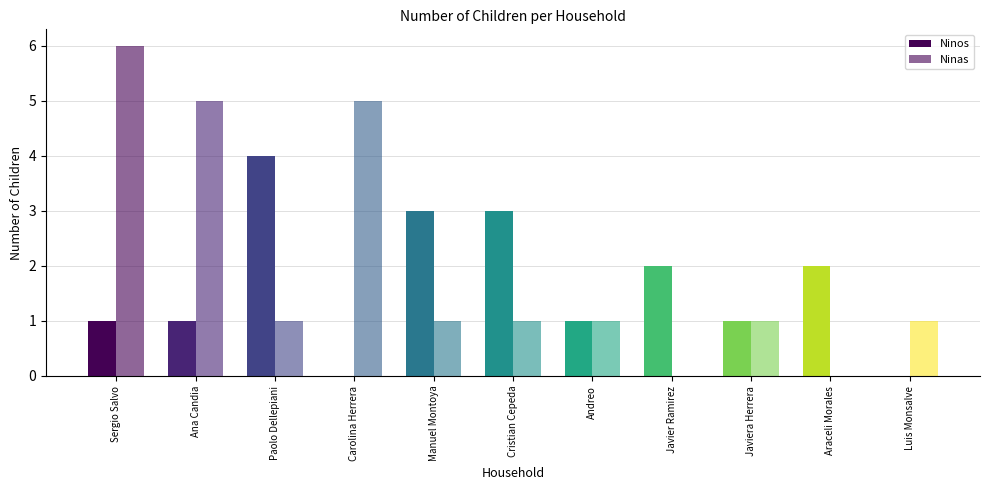

Is it true that Ninos equals 1 at Ana Candia?

True